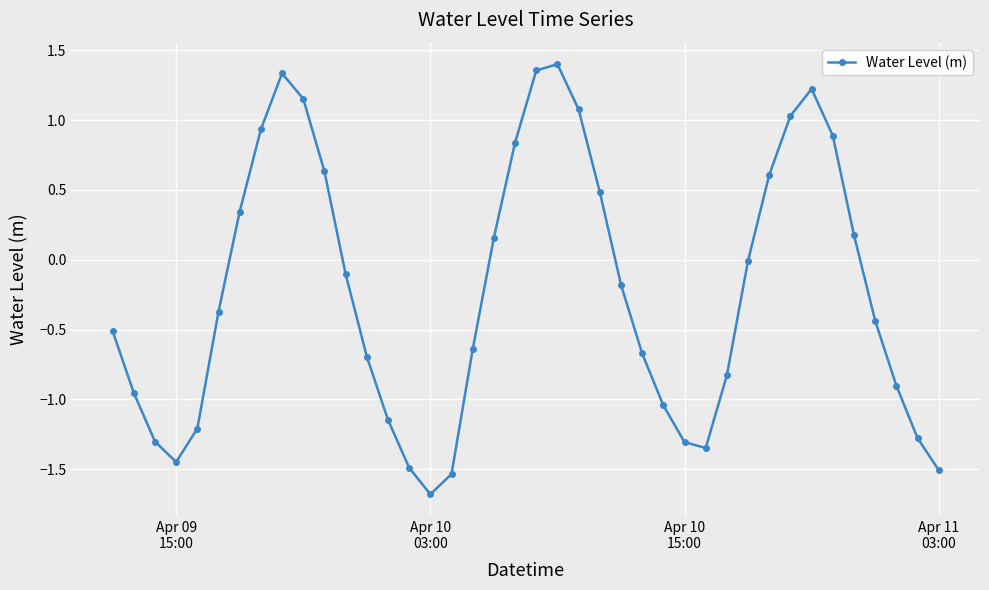

How many lines are shown in the chart?

1